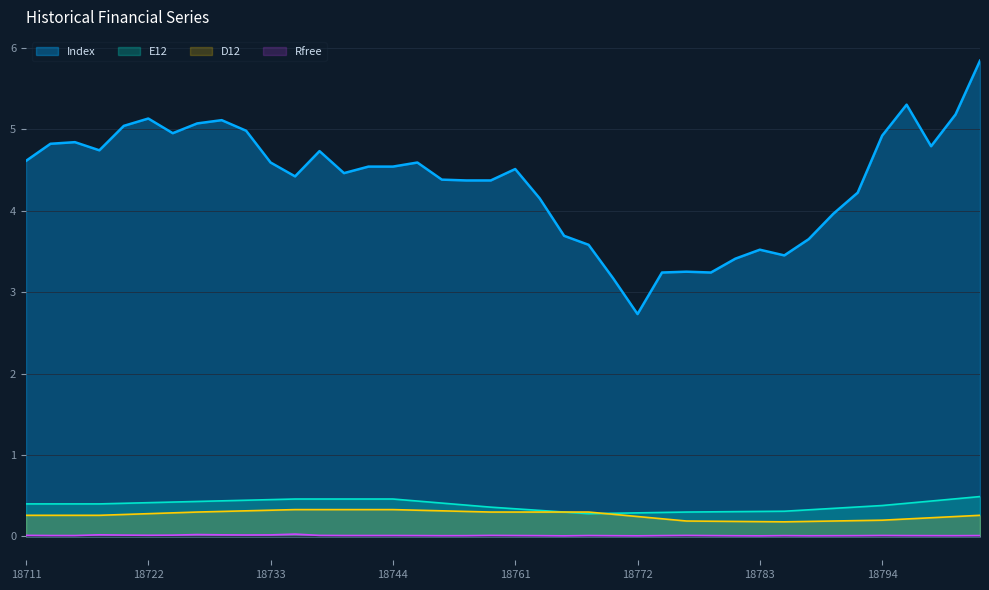

What is the average value of the D12 series?

0.3